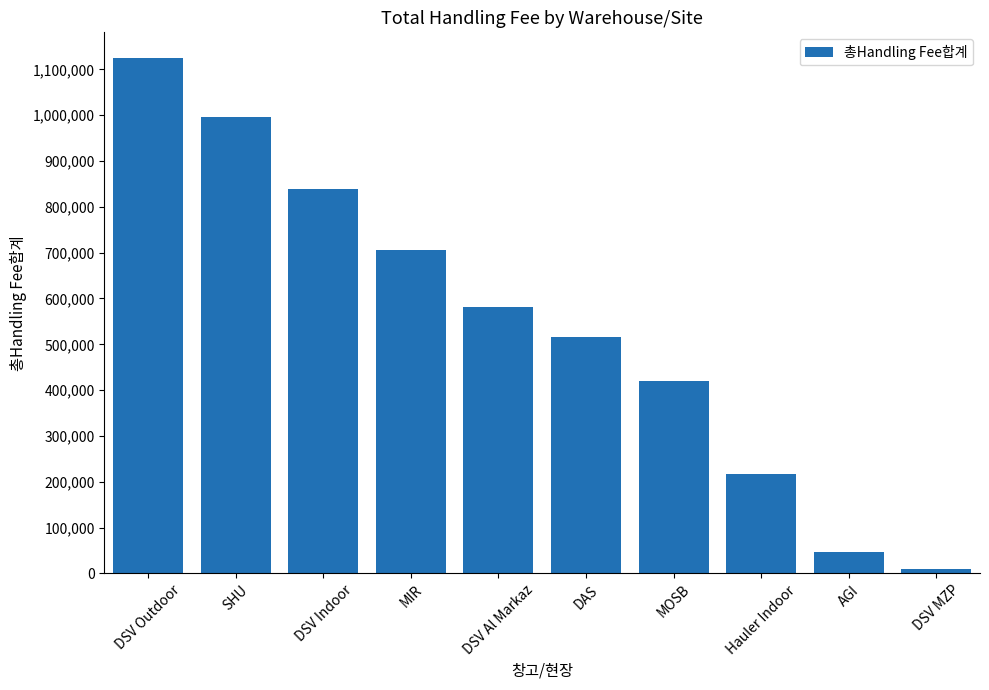

Reading right to left, what are all the values shown in this chart?

DSV MZP=9053.5	AGI=46010.4	Hauler Indoor=216040.5	MOSB=420577.1	DAS=516997.4	DSV Al Markaz=582070.4	MIR=706703.7	DSV Indoor=838634.0	SHU=995542.0	DSV Outdoor=1124454.7